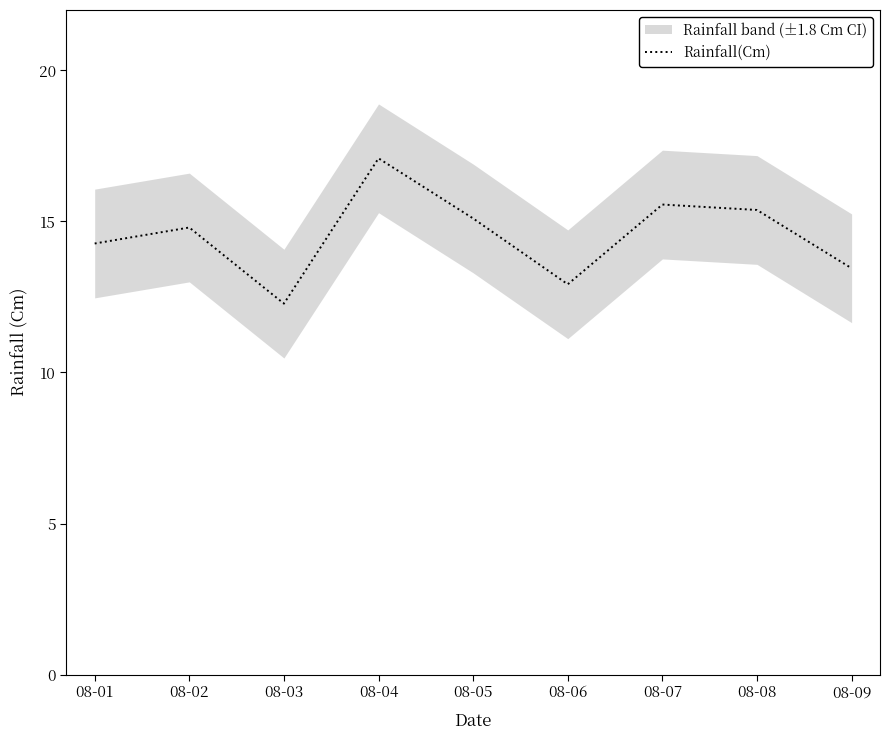

Is it true that the value at 08-09 is 4.8?

False